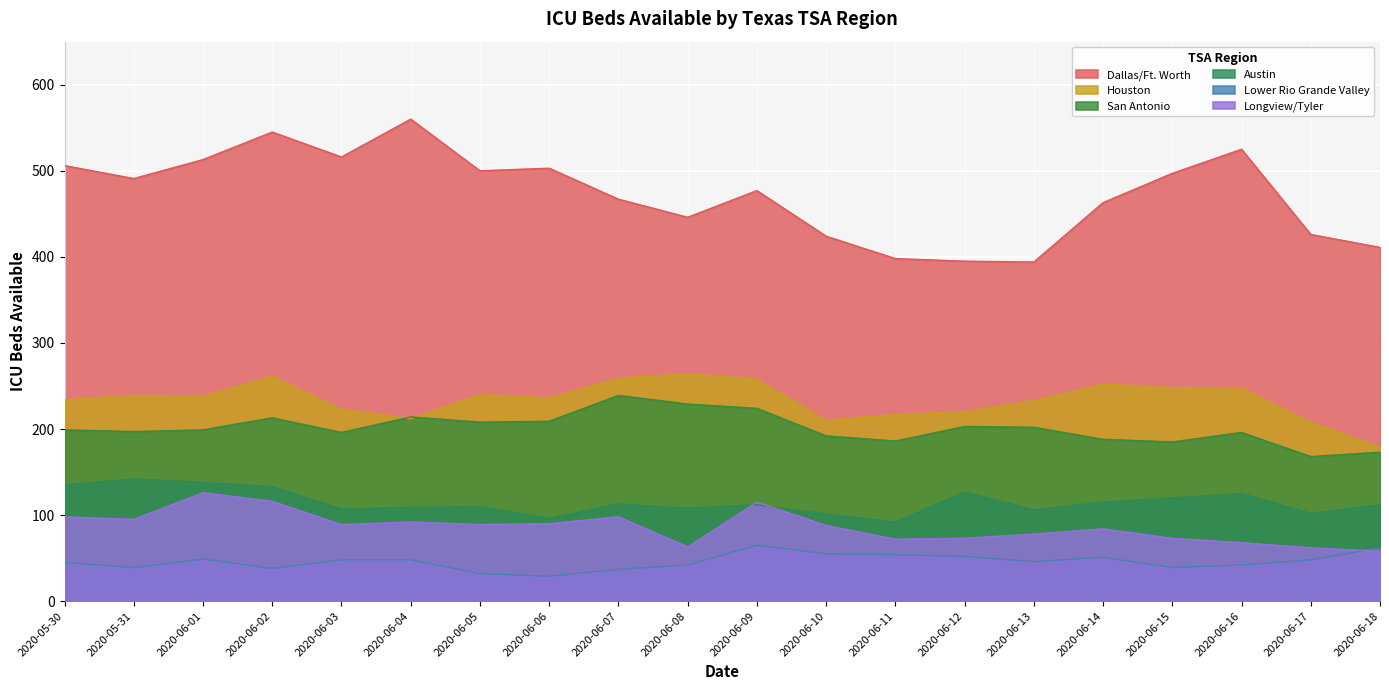

True or false: San Antonio and Lower Rio Grande Valley cross at least once.

False